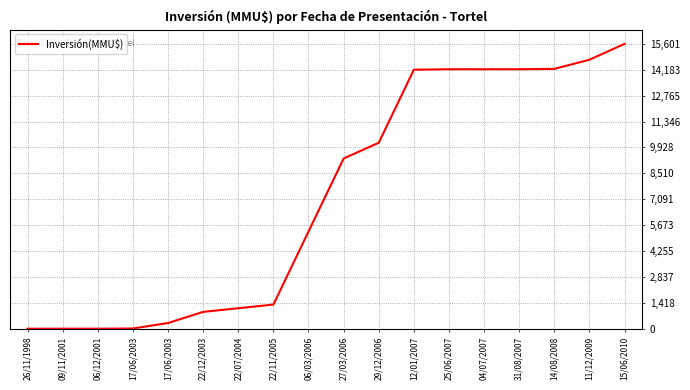

Is this an area chart (filled region under the line)?

No